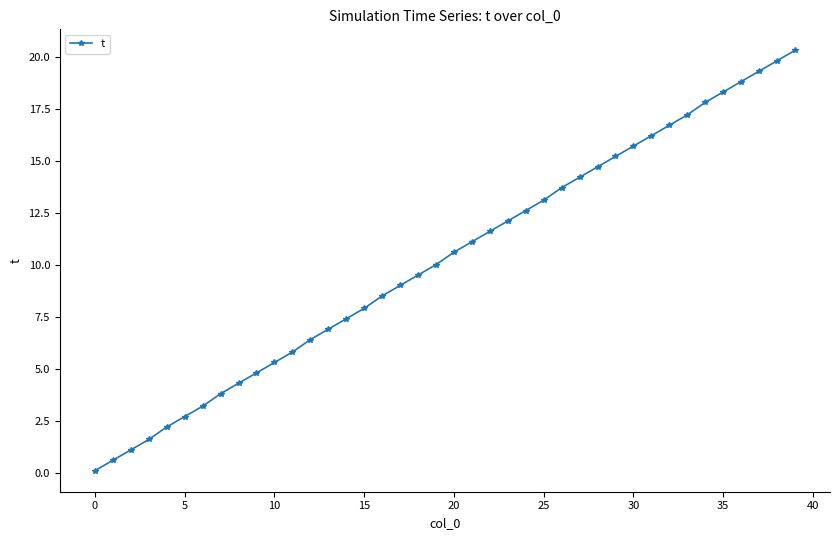

How many lines are shown in the chart?

1